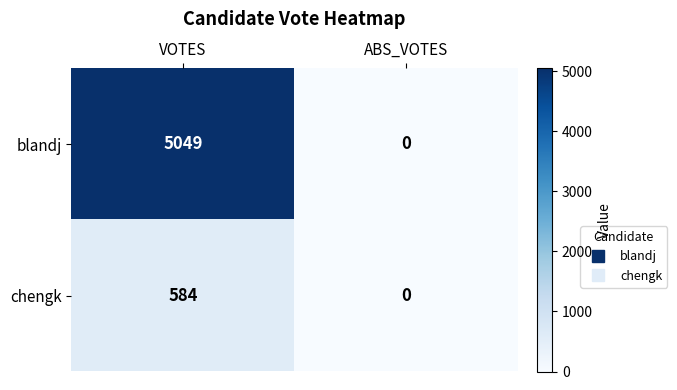

Read the blandj value at VOTES, to the nearest 100.

5000